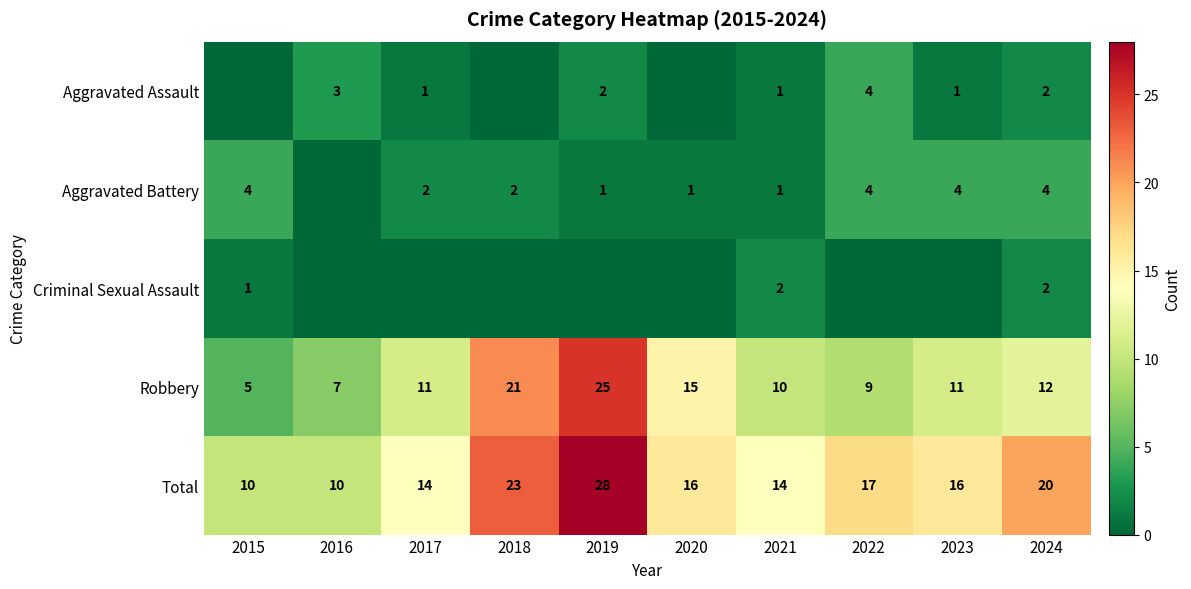

Is it true that Total equals 17 at 2022?

True